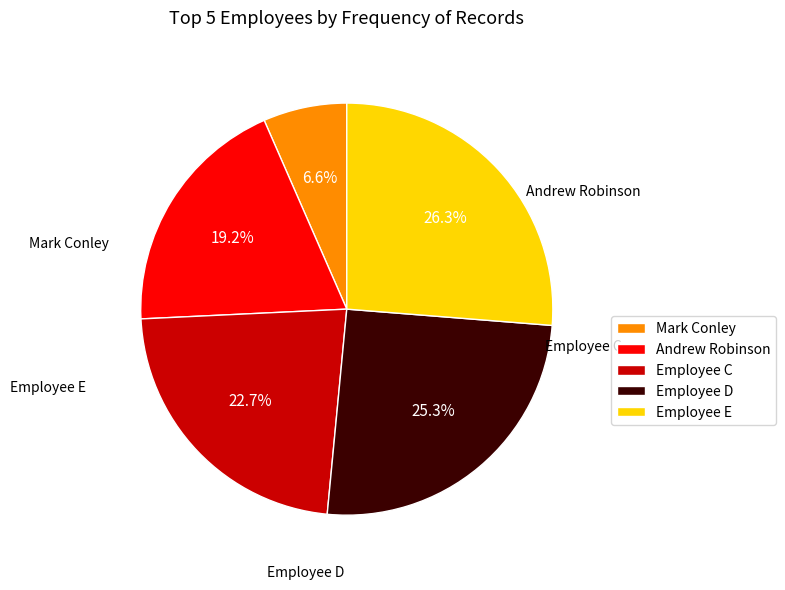

How many slices are in this pie chart?

5